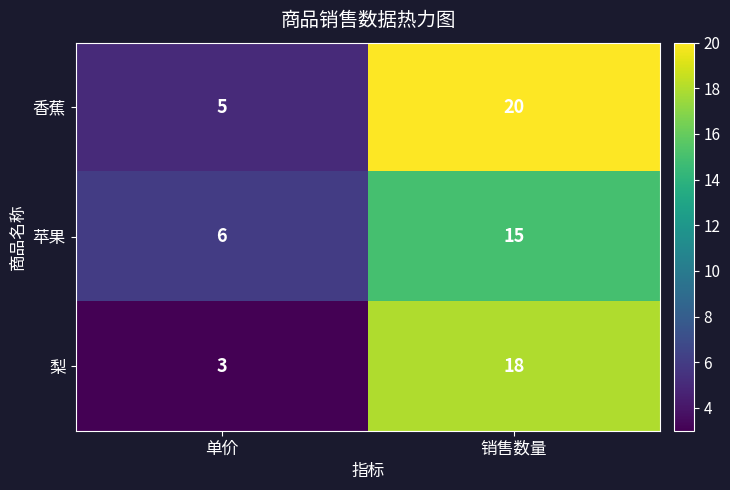

What is the difference between the maximum and minimum values in the 梨 series?

15